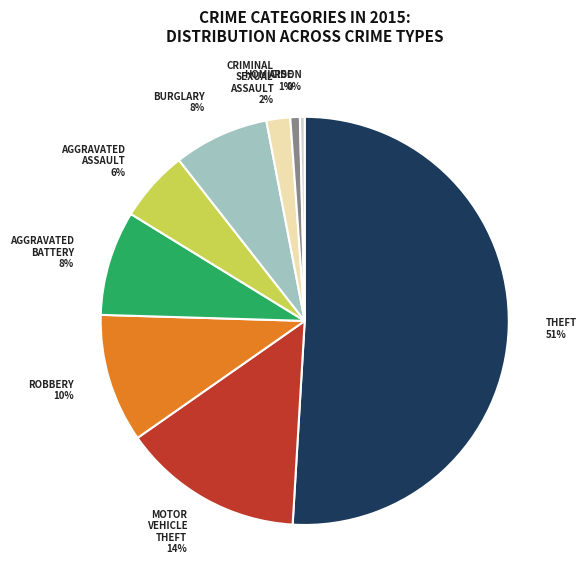

Is there a majority slice in this chart?

Yes